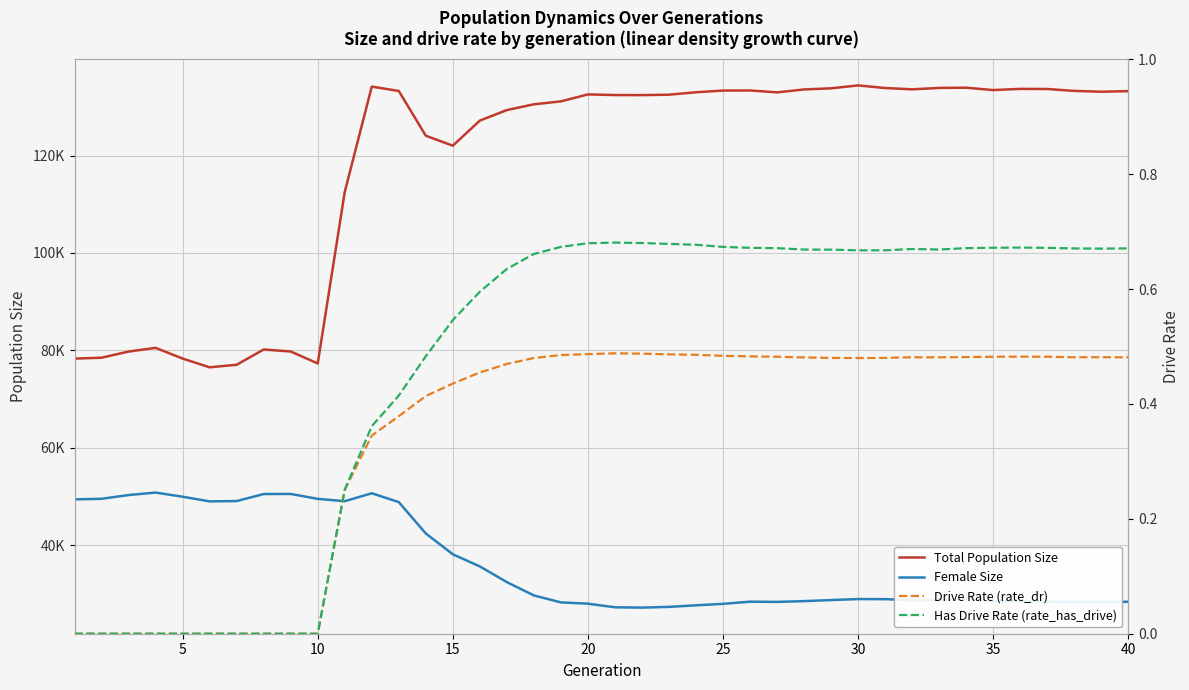

The value of Has Drive Rate (rate_has_drive) at 16 is 0.4. True or false?

False